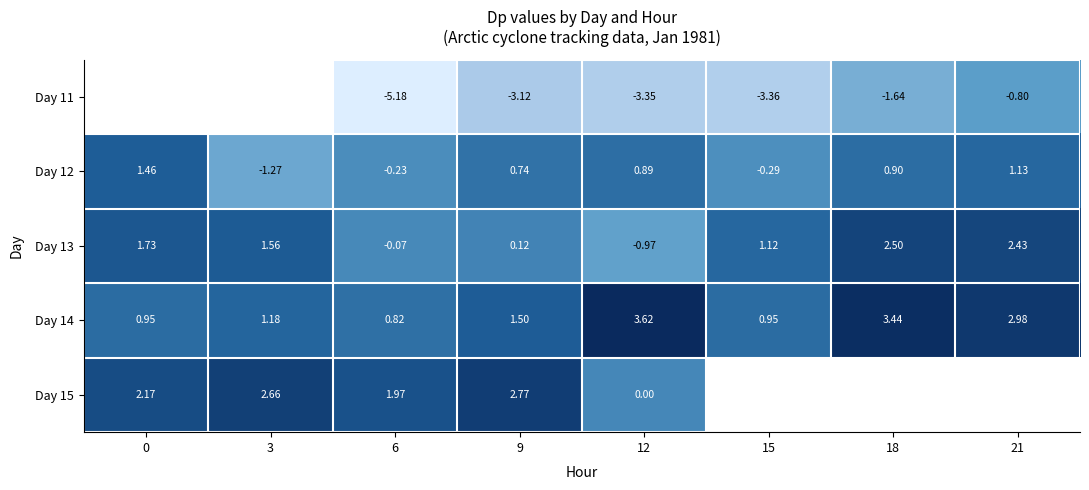

At 9, list the series in order from largest to smallest.

Day 15, Day 14, Day 12, Day 13, Day 11